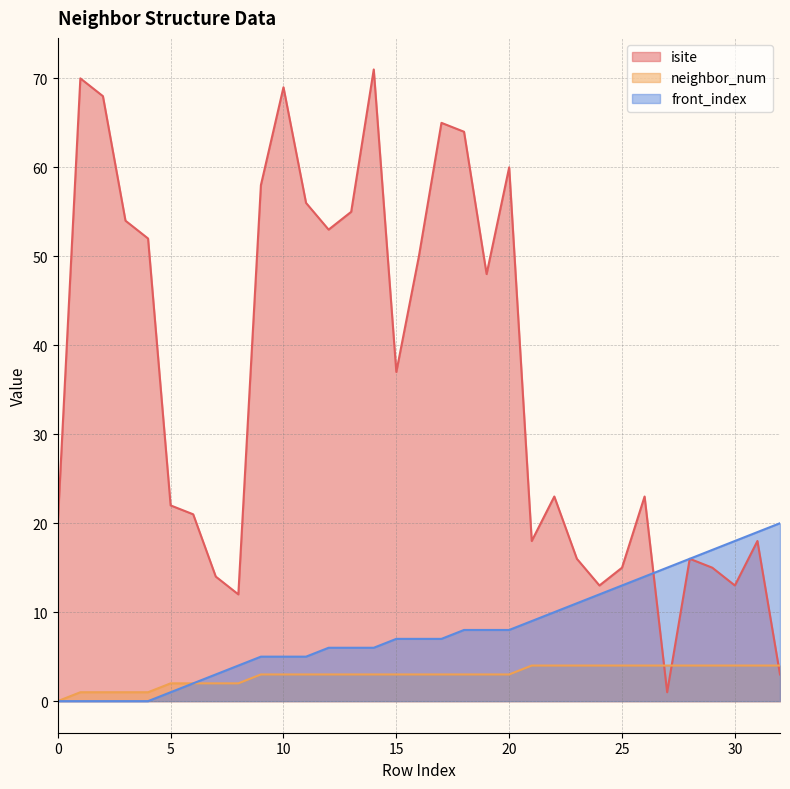

What is the highest value of the isite series?

71